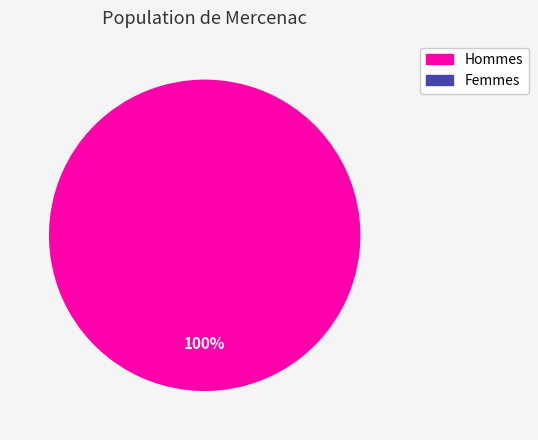

Is there a majority slice in this chart?

Yes